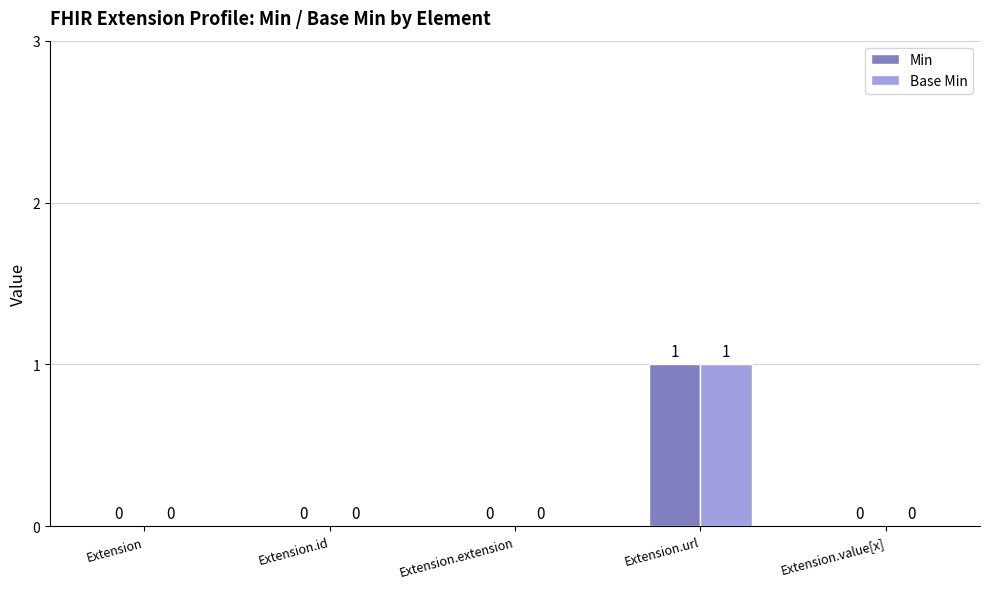

How many Min values are between 0 and 1?

5